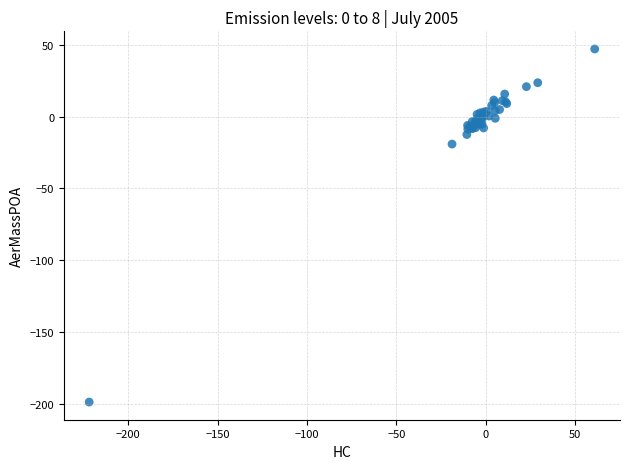

What Y value in the scatter plot is closest to -75?

-19.1